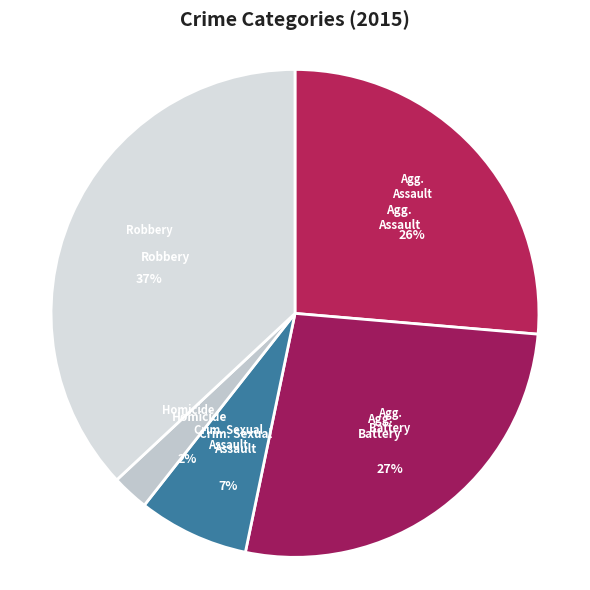

What percentage is NOT represented by Aggravated Battery?

73.1%